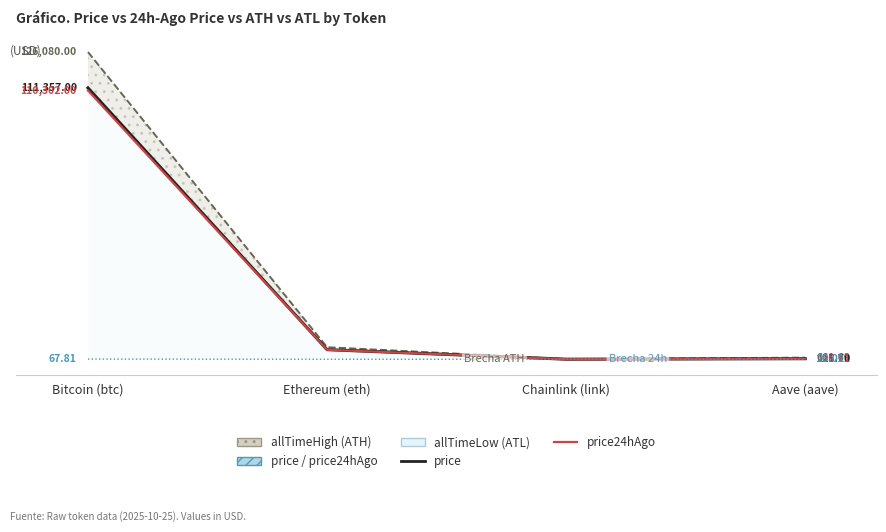

What is the approximate value of price24hAgo at Chainlink (link)?

17.7